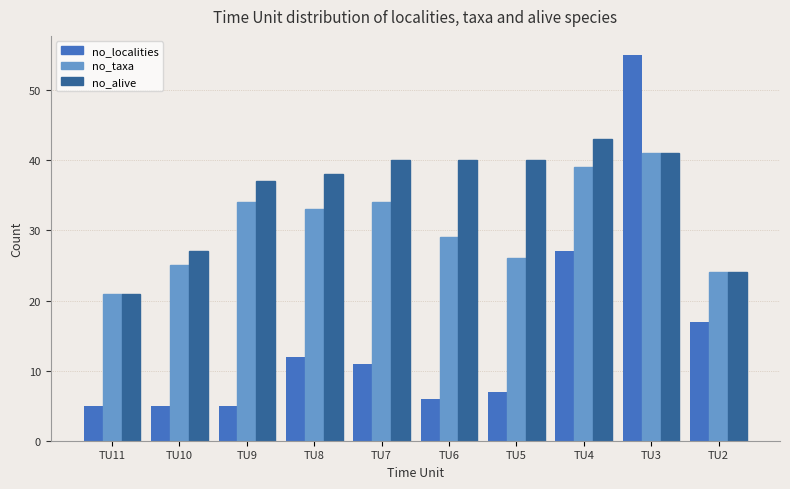

What are all the series names shown in the legend?

no_localities, no_taxa, no_alive